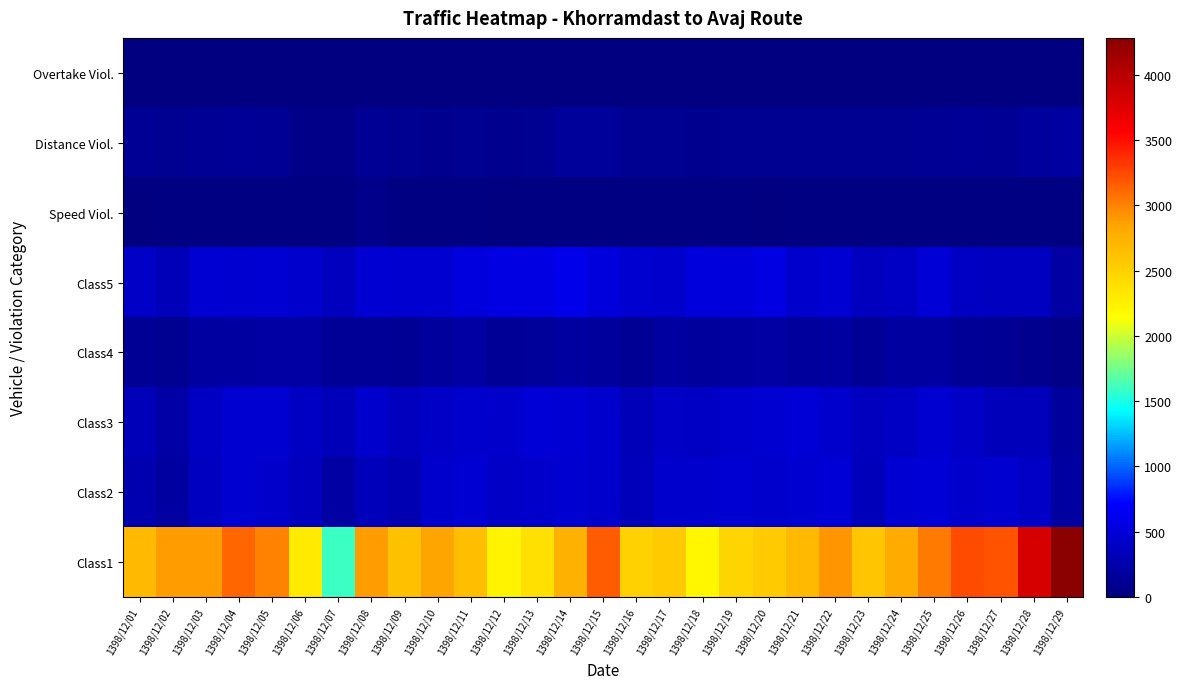

What is the total value across all series at 1398/12/21?

4444